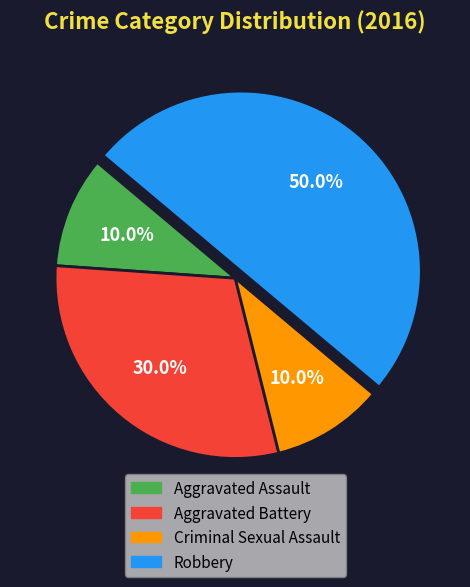

To the nearest percent, what is the difference between the Criminal Sexual Assault and Aggravated Battery slice percentages?

20%